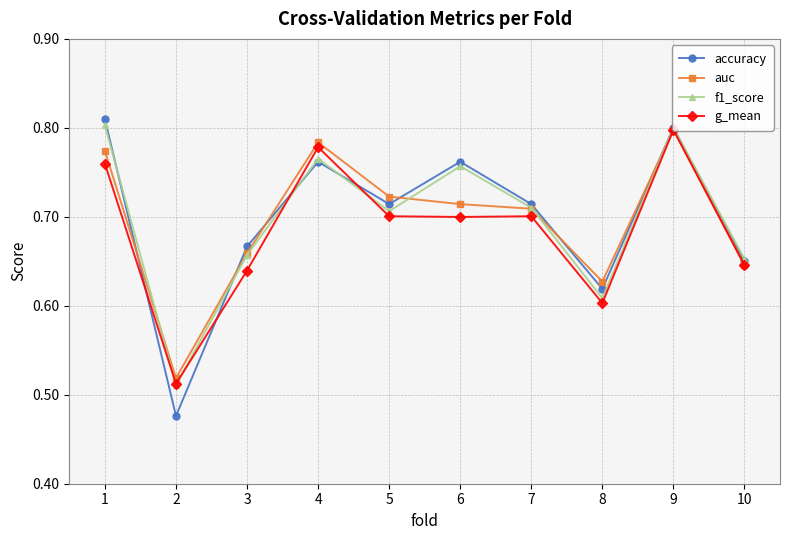

Is the value of g_mean at 6 greater than the value of auc at 5?

No